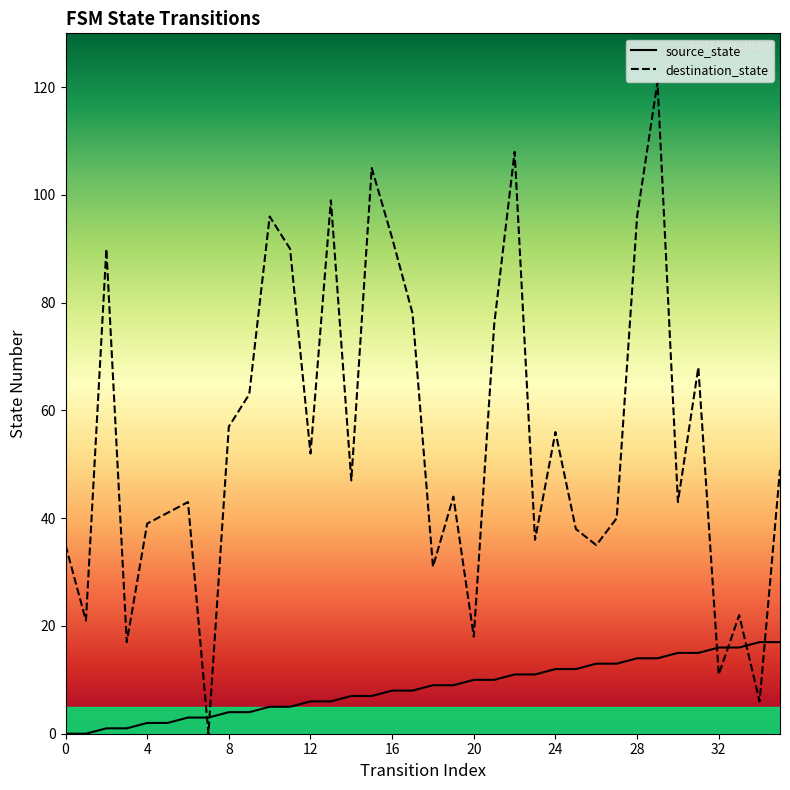

What is the difference between the source_state values at 9 and 34?

13